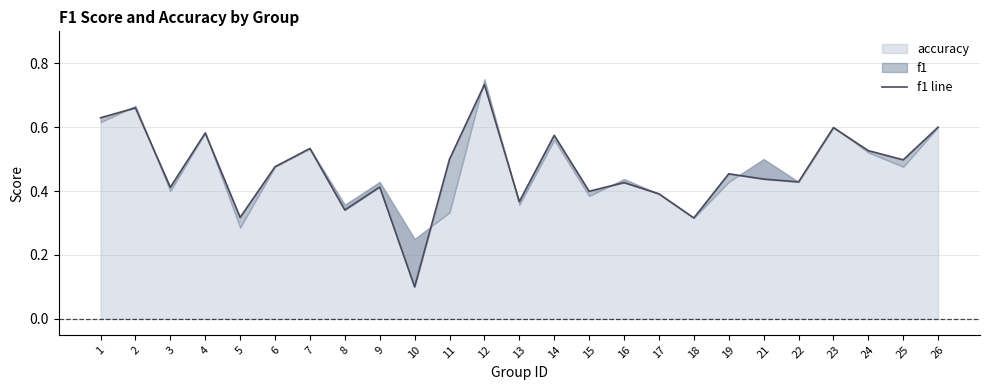

Reading right to left, list all the values displayed in this chart.

26=0.6	25=0.5	24=0.5	23=0.6	22=0.4	21=0.4	19=0.5	18=0.3	17=0.4	16=0.4	15=0.4	14=0.6	13=0.4	12=0.7	11=0.5	10=0.1	9=0.4	8=0.3	7=0.5	6=0.5	5=0.3	4=0.6	3=0.4	2=0.7	1=0.6